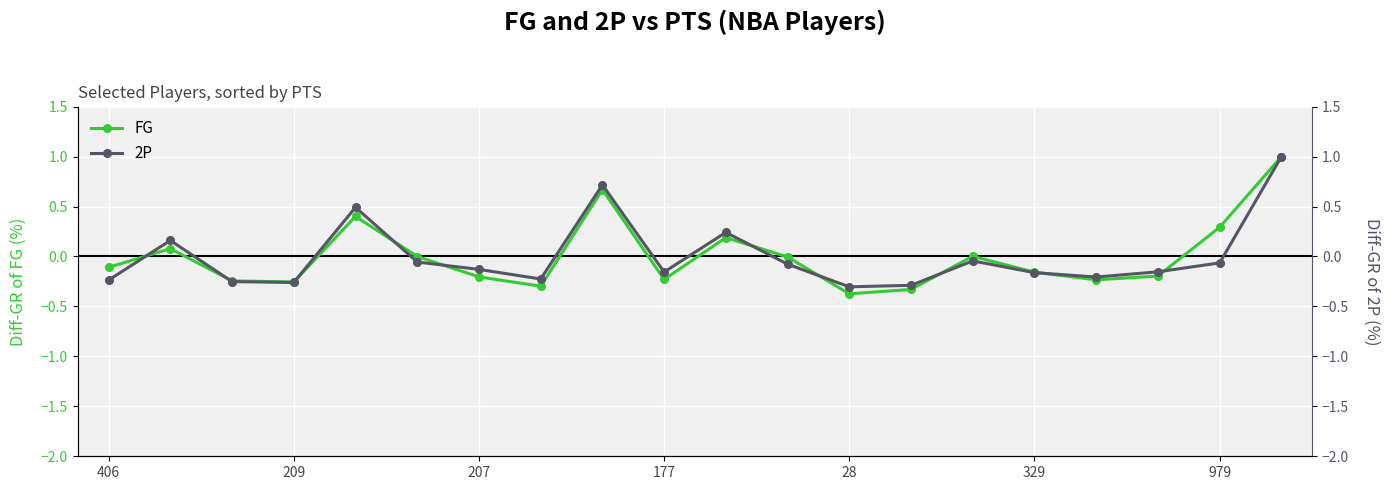

How many interior local valleys does the FG series have?

5